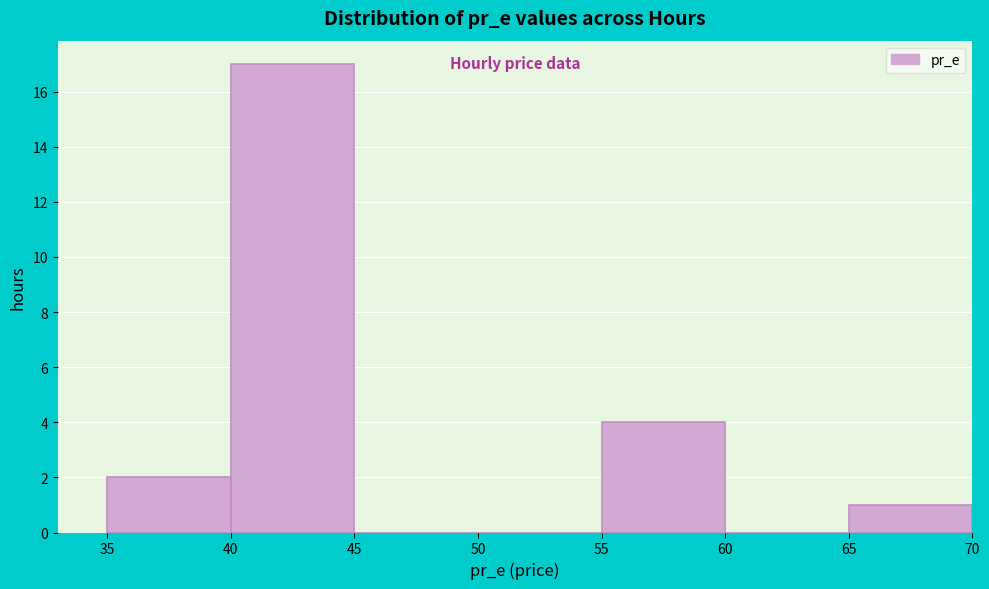

Reading left to right, transcribe this chart: for each bar, give the range it covers on the x-axis and its height. The values are not printed on the chart, so give them approximately, as read against the axis.

35 to 40: 2
40 to 45: 17
45 to 50: 0
50 to 55: 0
55 to 60: 4
60 to 65: 0
65 to 70: 1